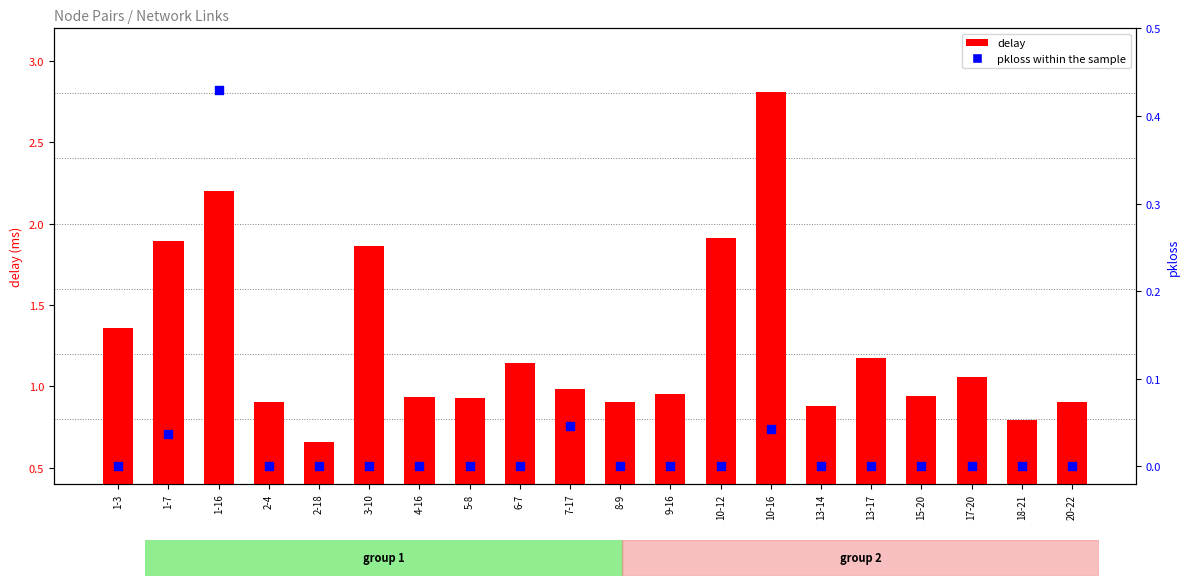

What is the total value across all series at 2-18?

0.7